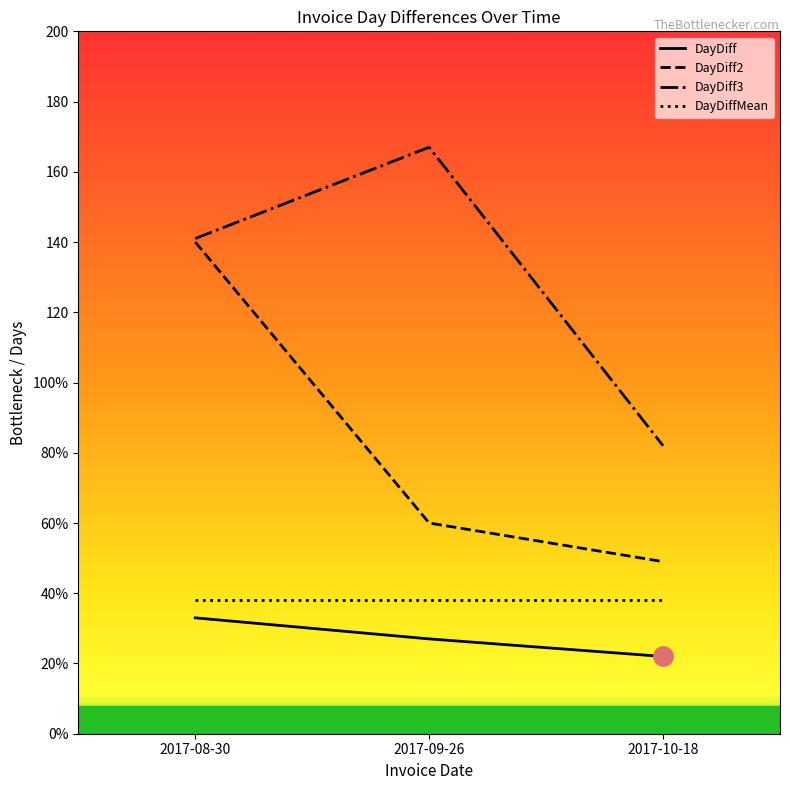

What are all the series names shown in the legend?

DayDiff, DayDiff2, DayDiff3, DayDiffMean